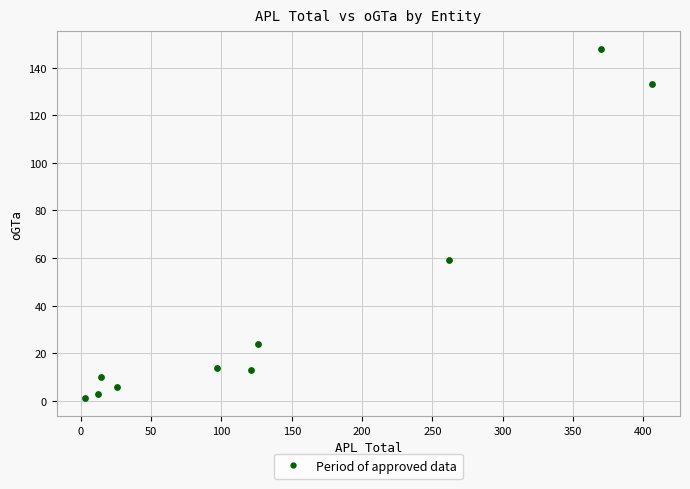

What Y value in the scatter plot is closest to 74?

59